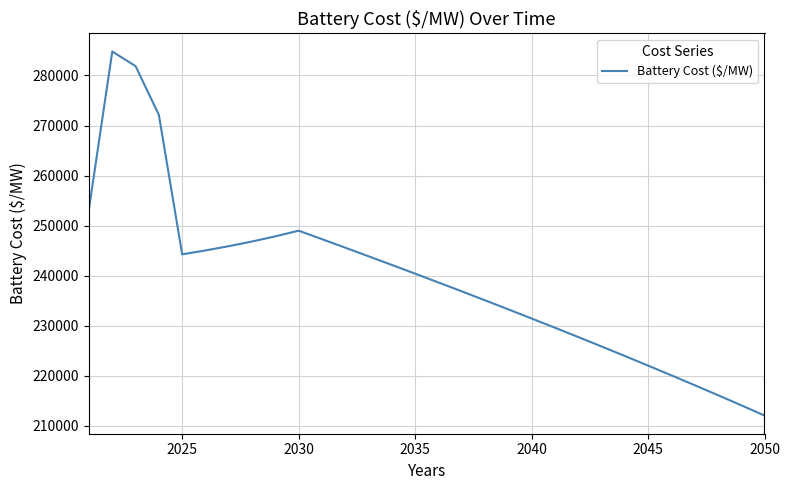

What is the difference between the maximum and minimum values?

72721.9